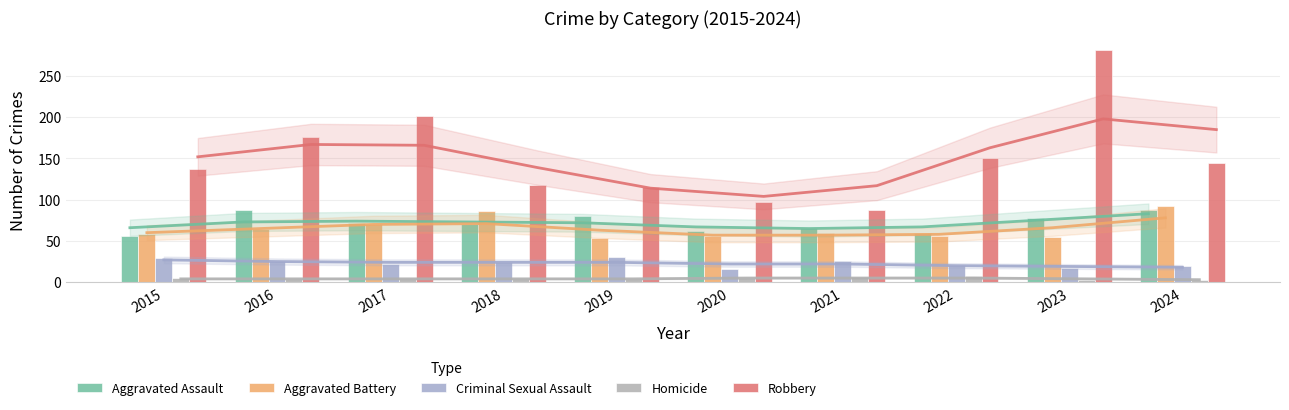

What is the difference between the highest and lowest values at 2023?

279